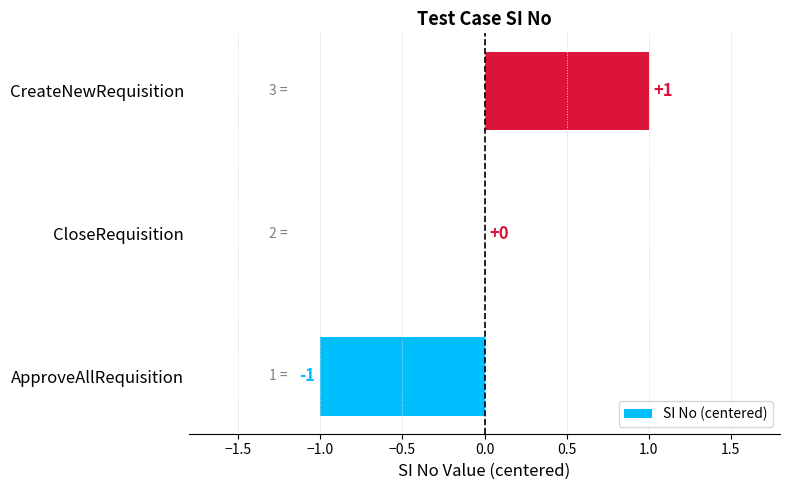

Which label corresponds to the largest value in the chart?

CreateNewRequisition